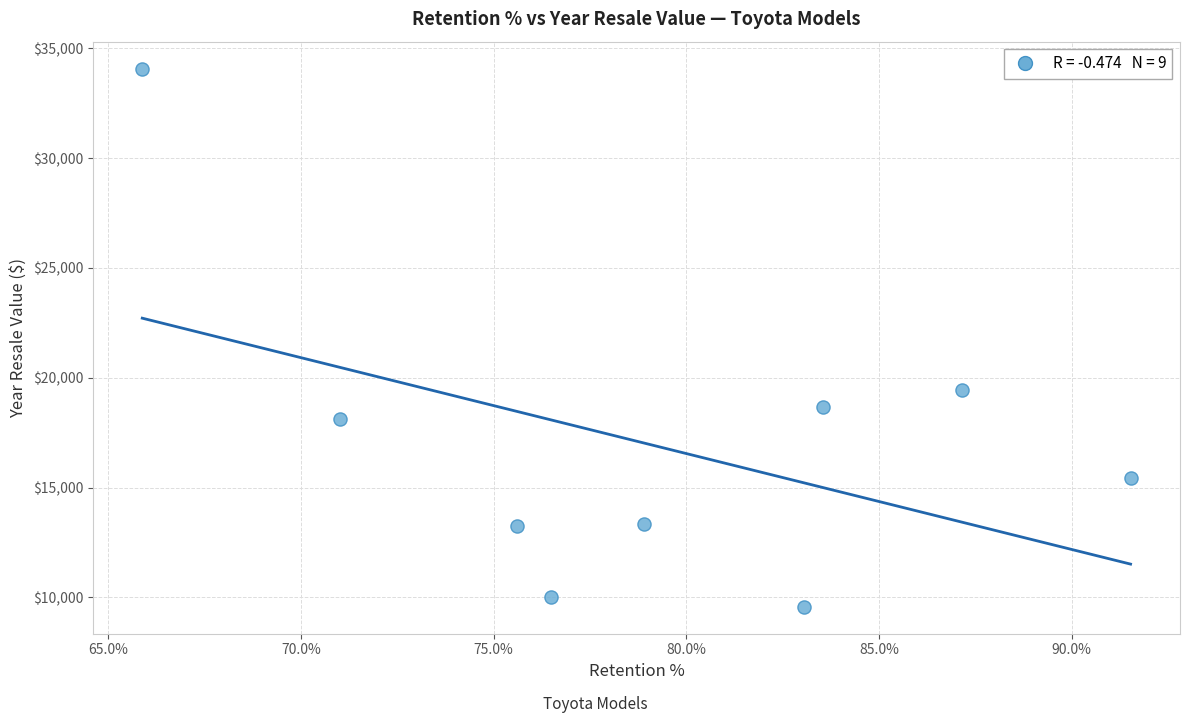

What Y value in the scatter plot is closest to 21827?

19425